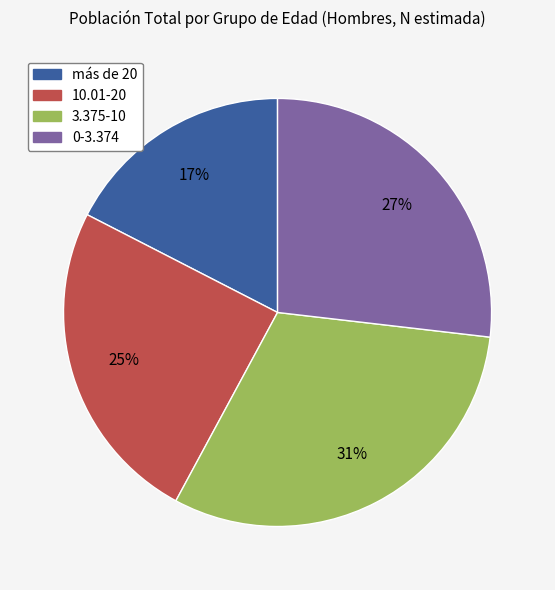

To the nearest percent, what is the difference between the largest and smallest slice percentages?

14%